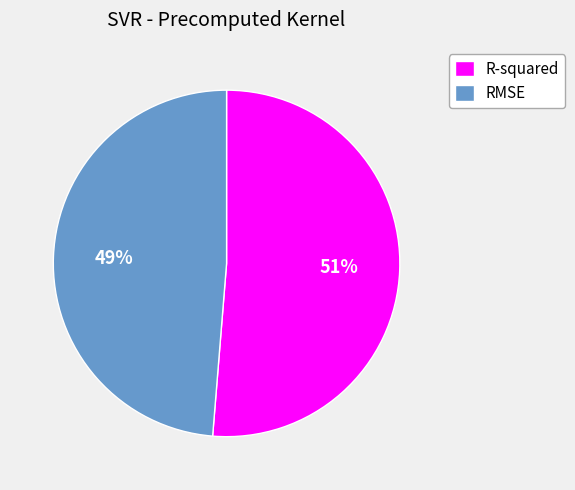

What is the smallest slice in the pie chart?

RMSE